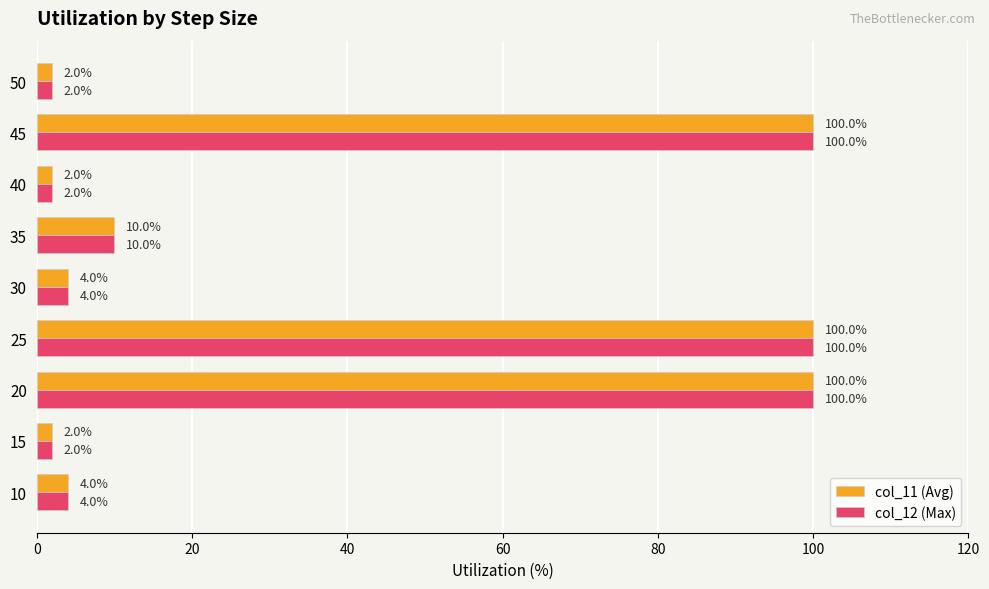

What is the highest value of the col_12 (Max) series?

100